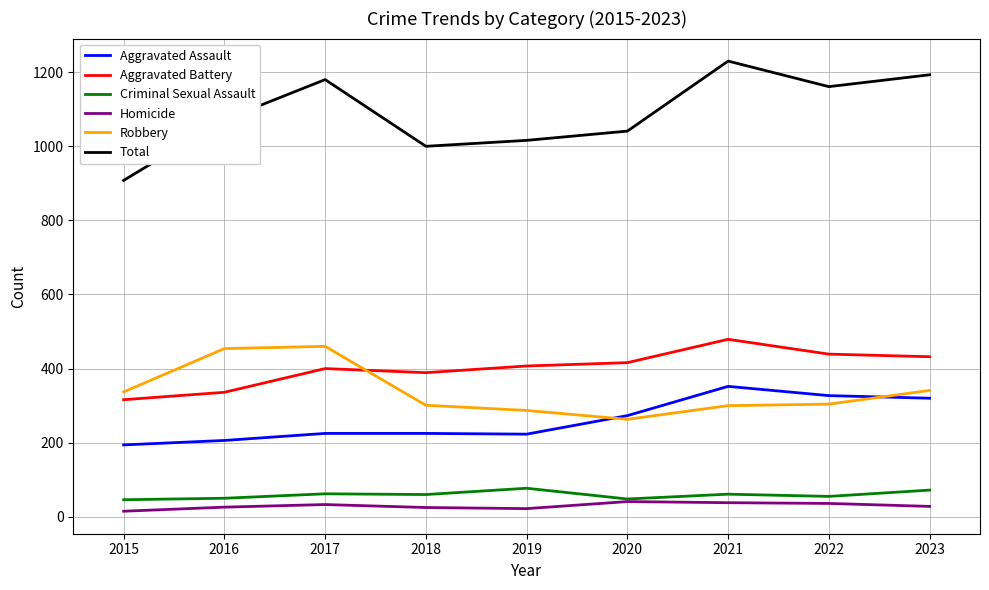

True or false: Aggravated Assault and Robbery intersect in this chart.

True